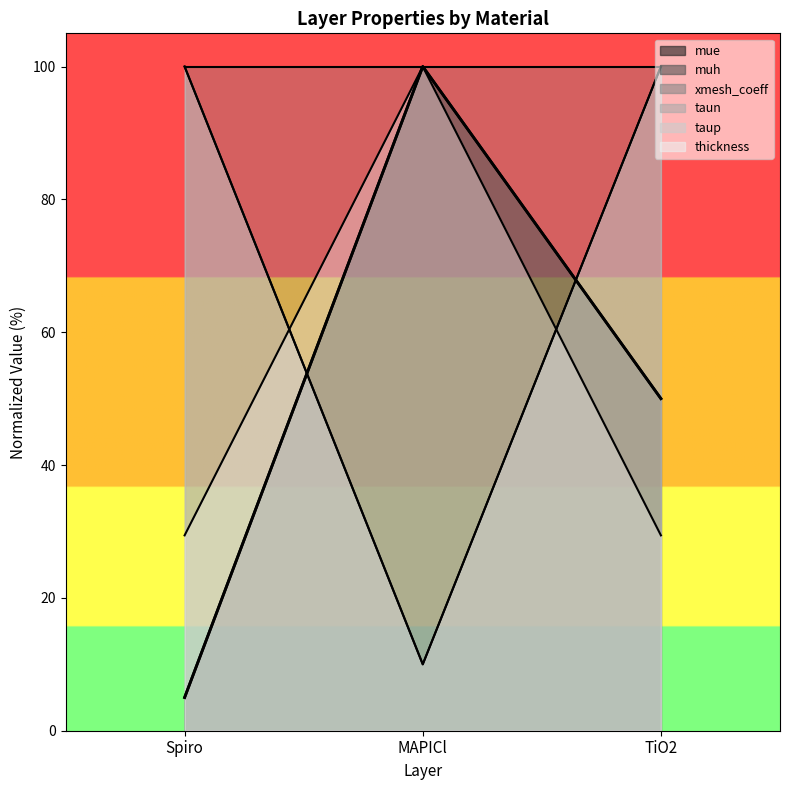

What is the value of the muh point at the 1st from the left?

5